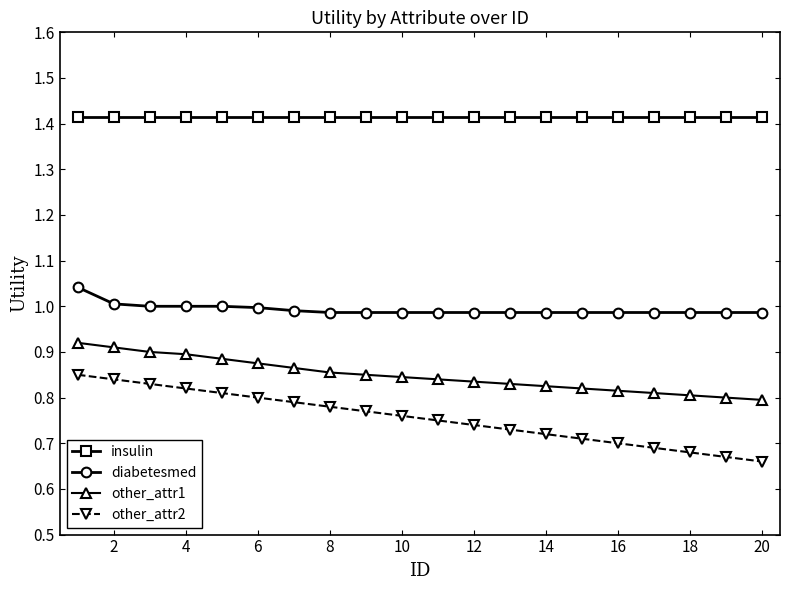

Which series has the widest spread of values?

other_attr2